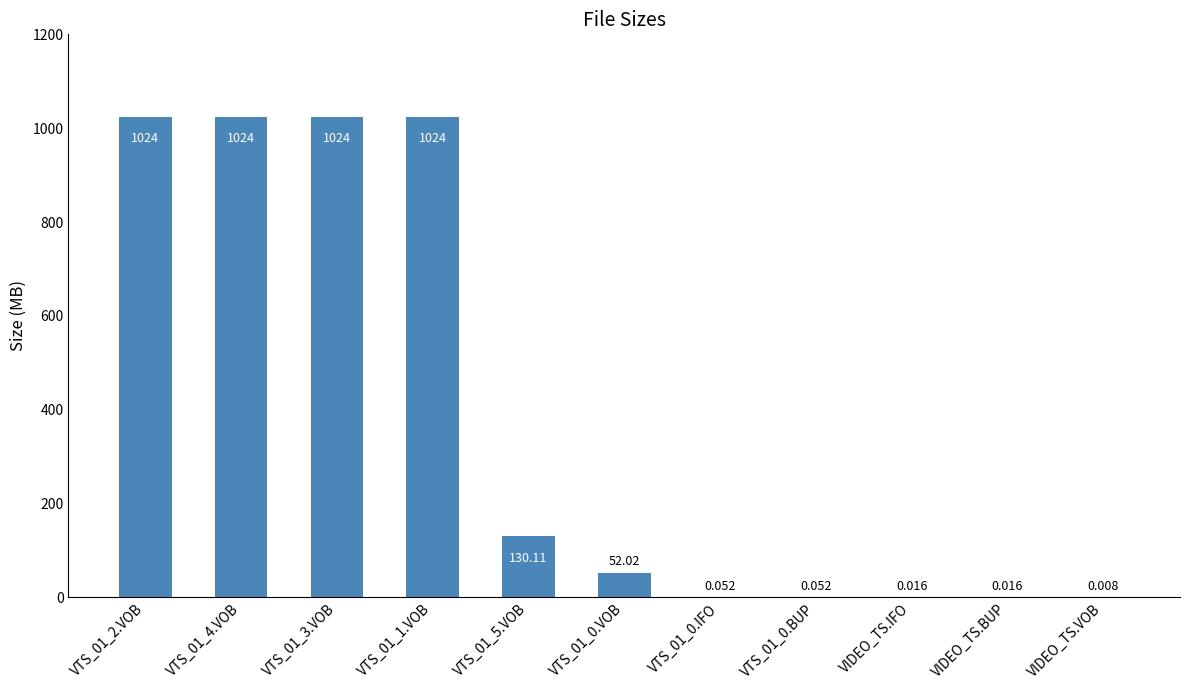

Between VTS_01_5.VOB and VTS_01_0.VOB, which is larger?

VTS_01_5.VOB